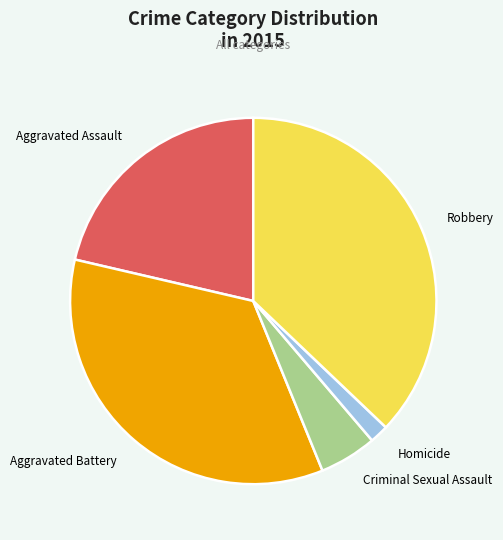

The Aggravated Battery slice represents 35% of the pie. True or false?

True